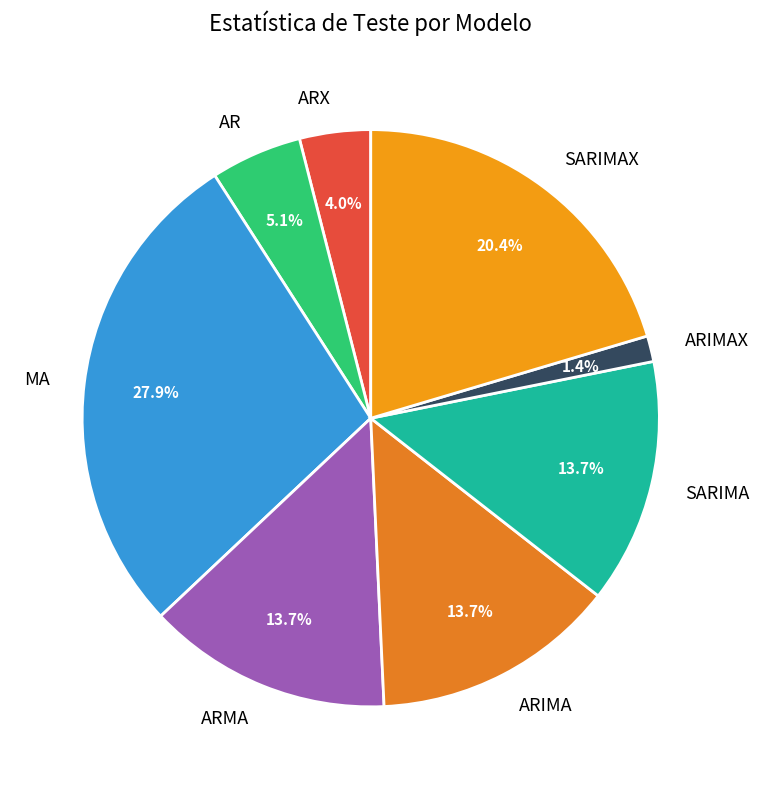

To the nearest percent, what percentage of the pie is SARIMAX?

20%